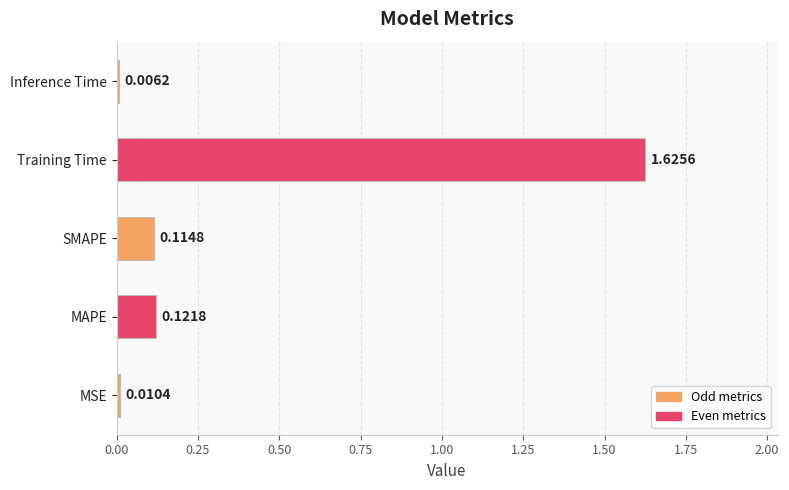

Between MSE and Training Time, which is larger?

Training Time